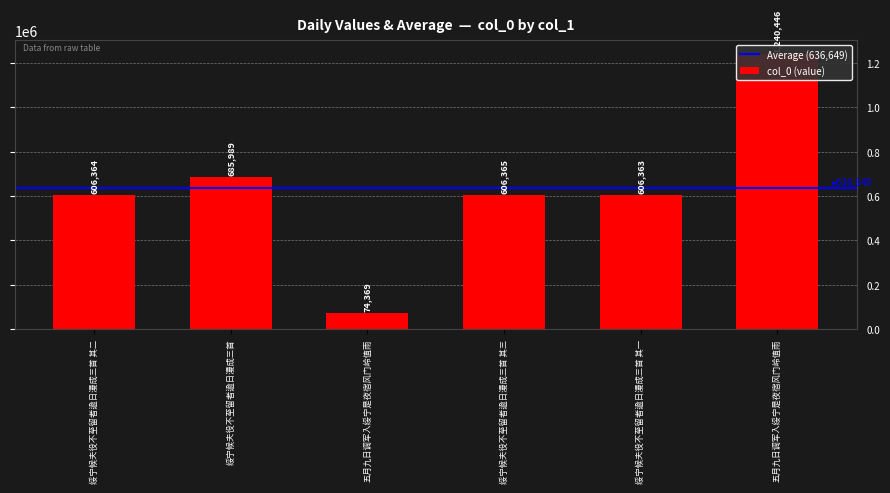

List the labels in order of value, smallest first.

五月九日调军入绥宁是夜宿风门岭值雨, 绥宁候夫役不至留者逾日漫成三首 其一, 绥宁候夫役不至留者逾日漫成三首 其二, 绥宁候夫役不至留者逾日漫成三首 其三, 绥宁候夫役不至留者逾日漫成三首, 五月九日调军入绥宁是夜宿风门岭值雨